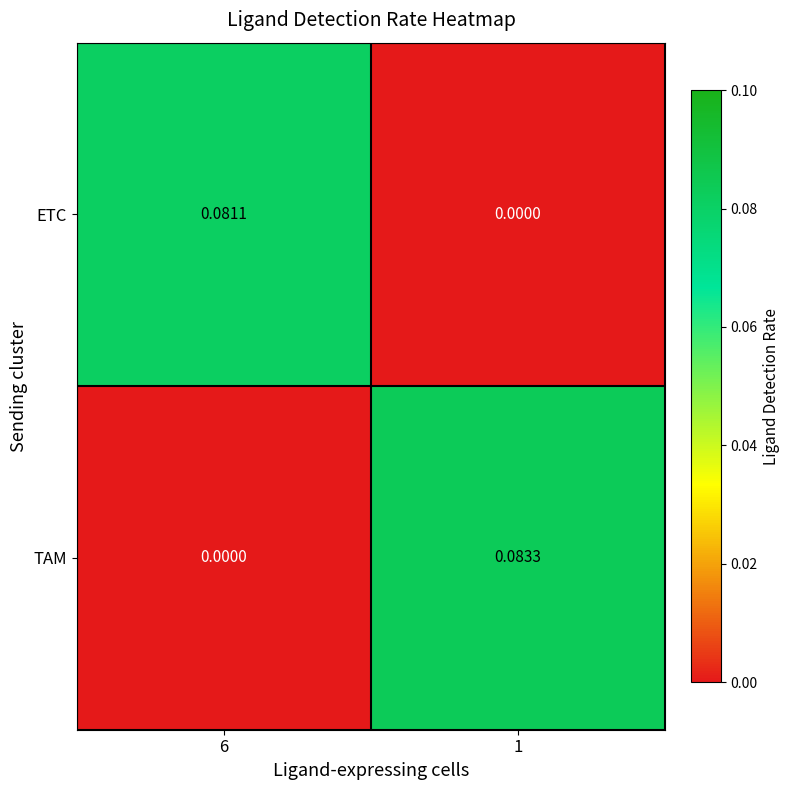

Which series has the largest total across all categories?

TAM